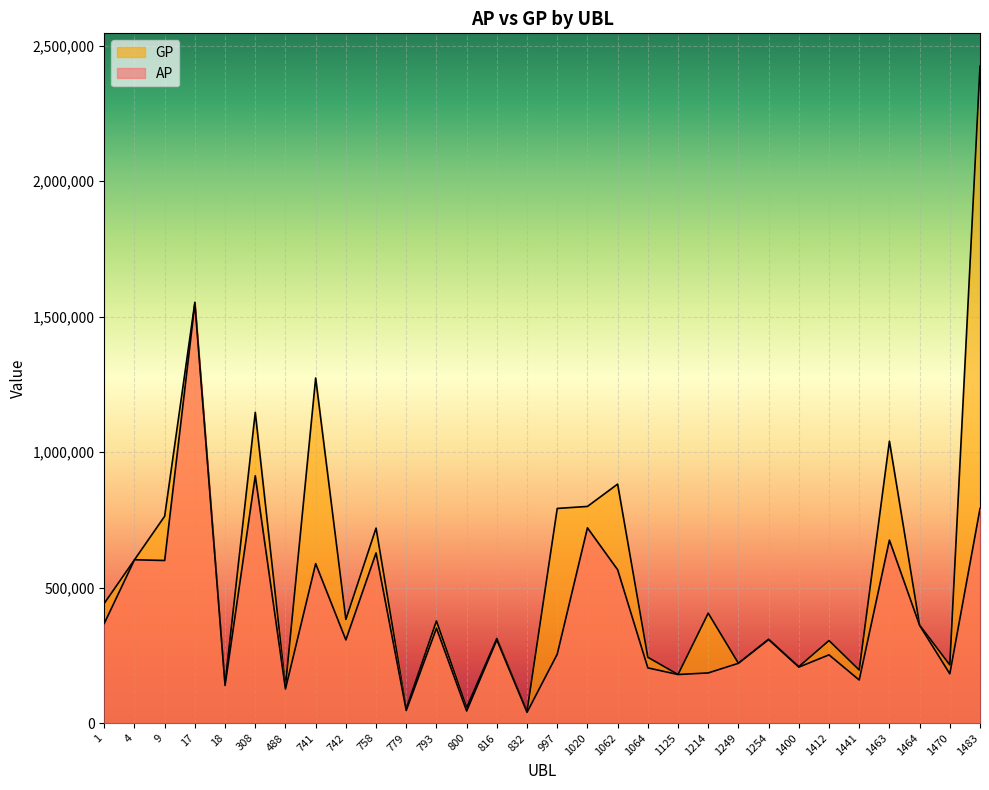

Which category has the highest value in the GP series?

1483